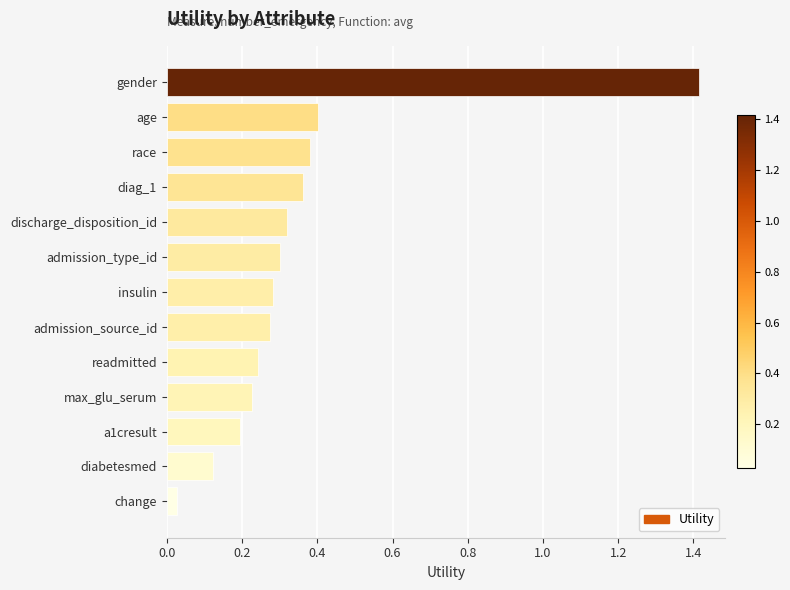

What is the maximum value shown in the chart?

1.4